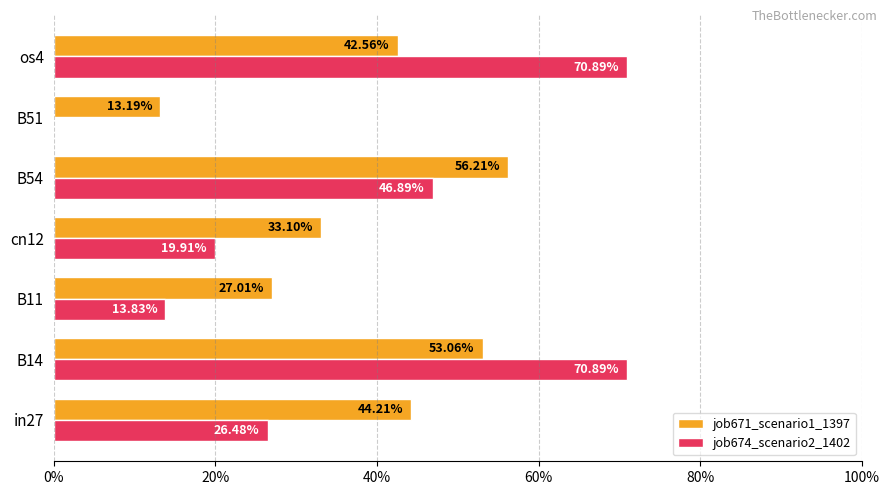

Which series has the largest total across all categories?

job671_scenario1_1397